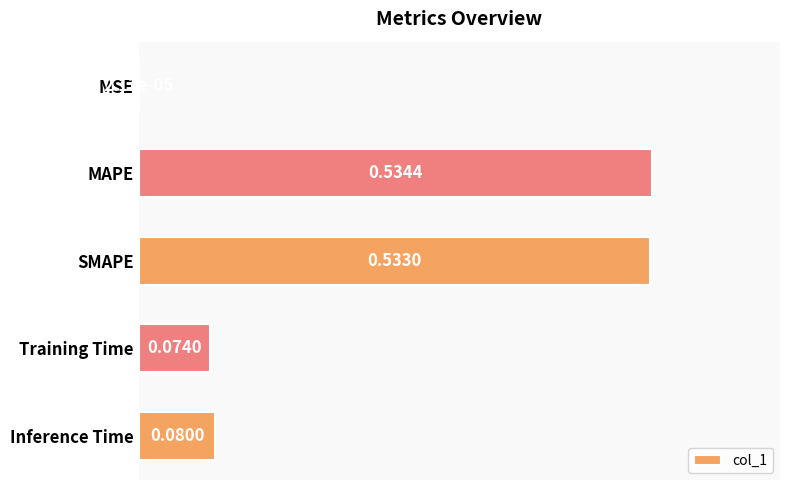

What is the sum of the values at Inference Time and MAPE?

0.6